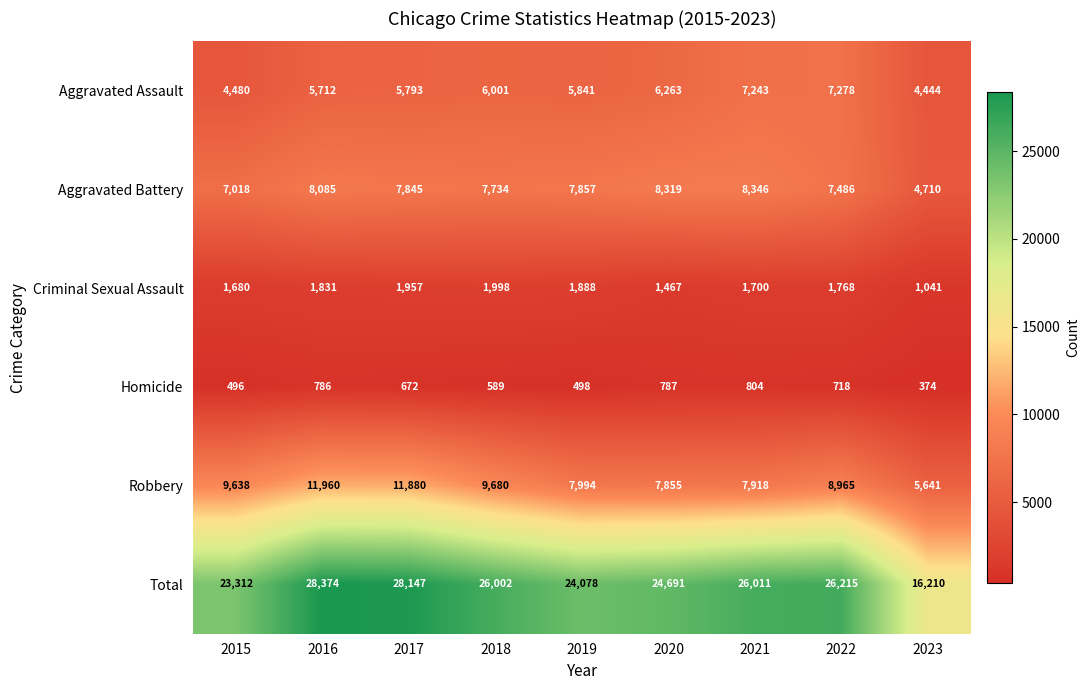

What is the difference between the second highest and minimum values in the Criminal Sexual Assault series?

916